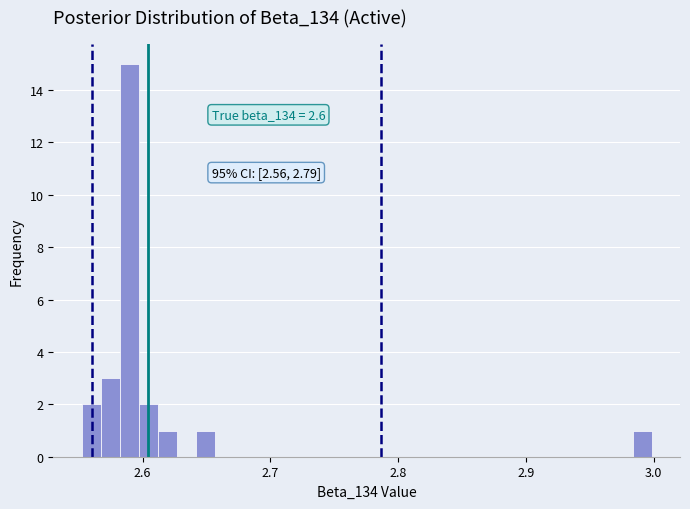

Read against the x-axis, roughly where is the centre of the tallest bar?

2.59